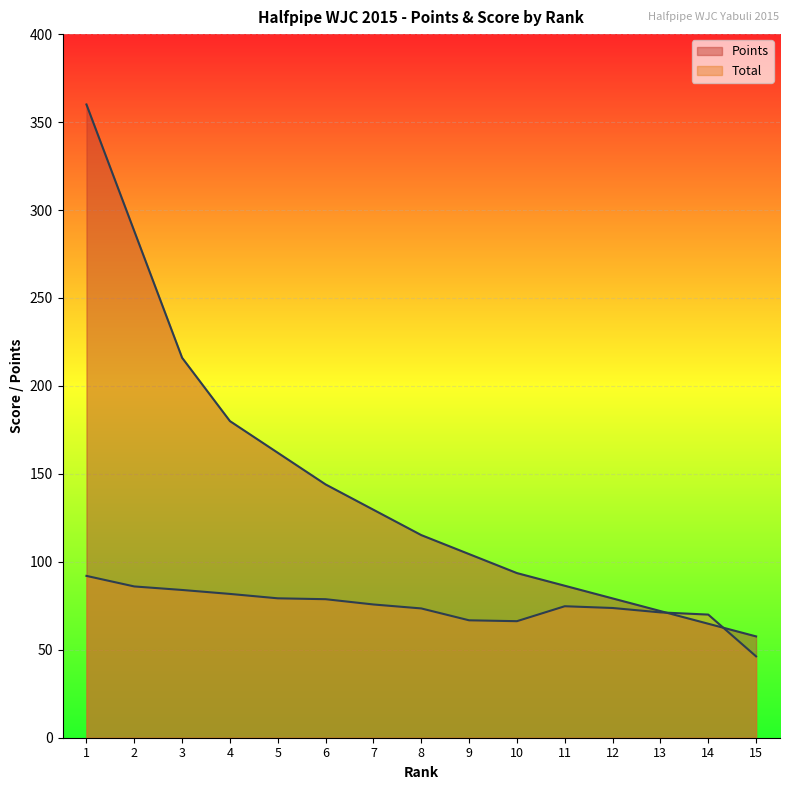

What is the difference between the maximum and minimum values in the Total series?

45.8